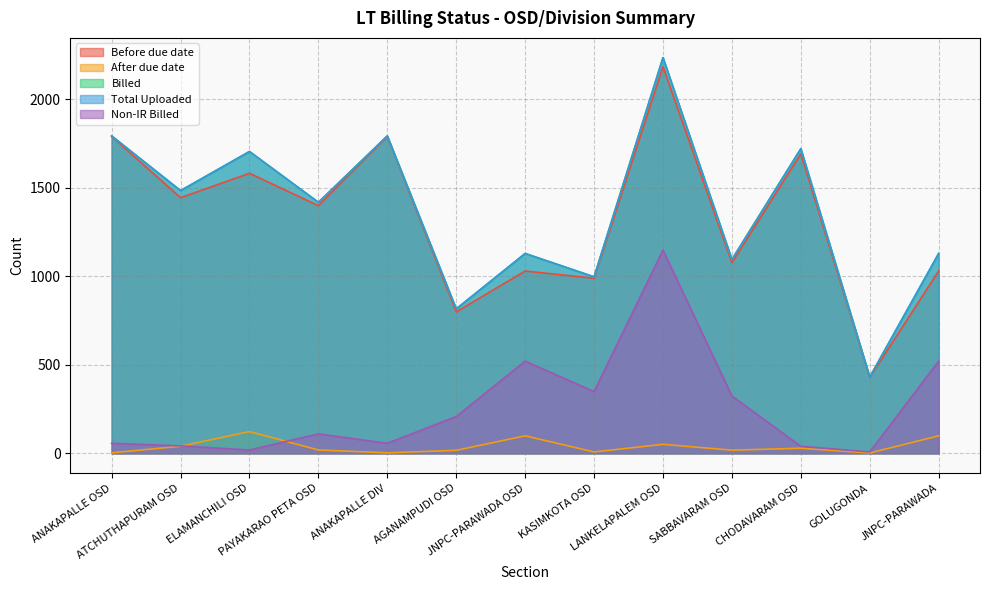

What are all the series names shown in the legend?

Before due date, After due date, Billed, Total Uploaded, Non-IR Billed